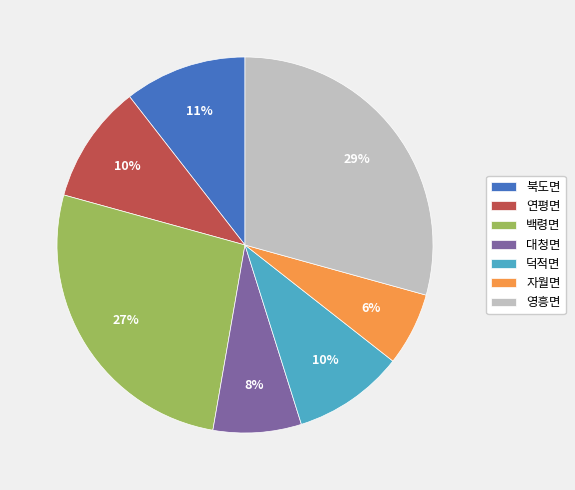

Count the number of slices in the pie.

7